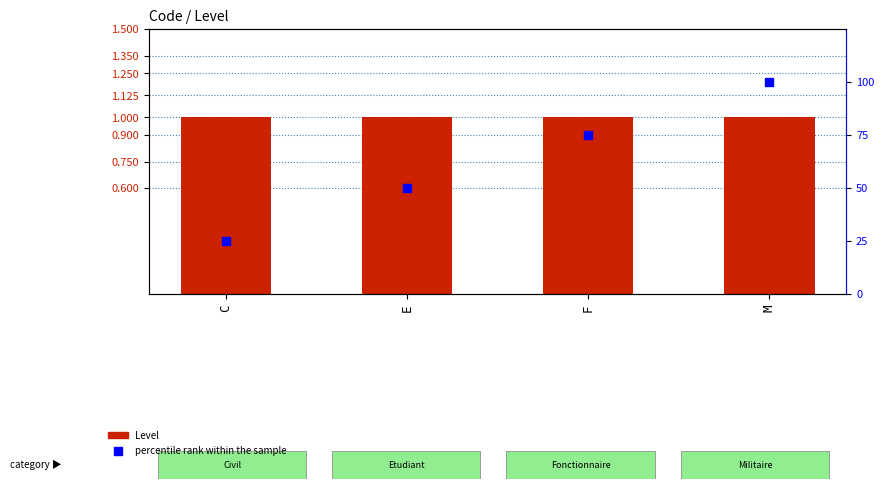

At how many categories does at least one series exceed 45?

3